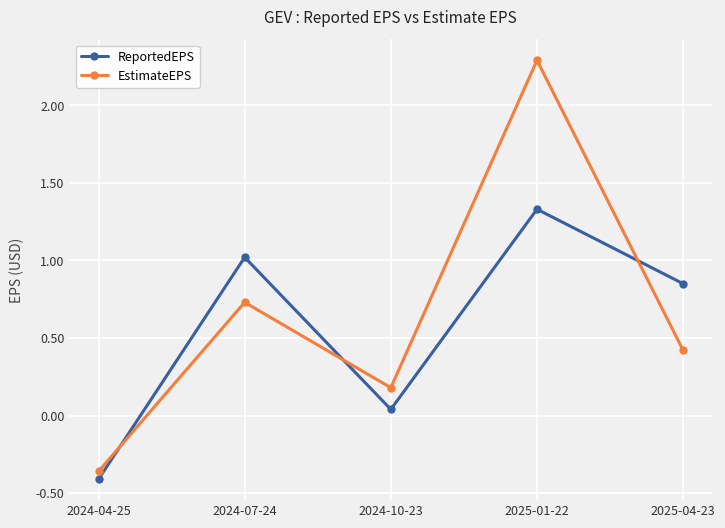

How many values in the ReportedEPS series are below 0?

1